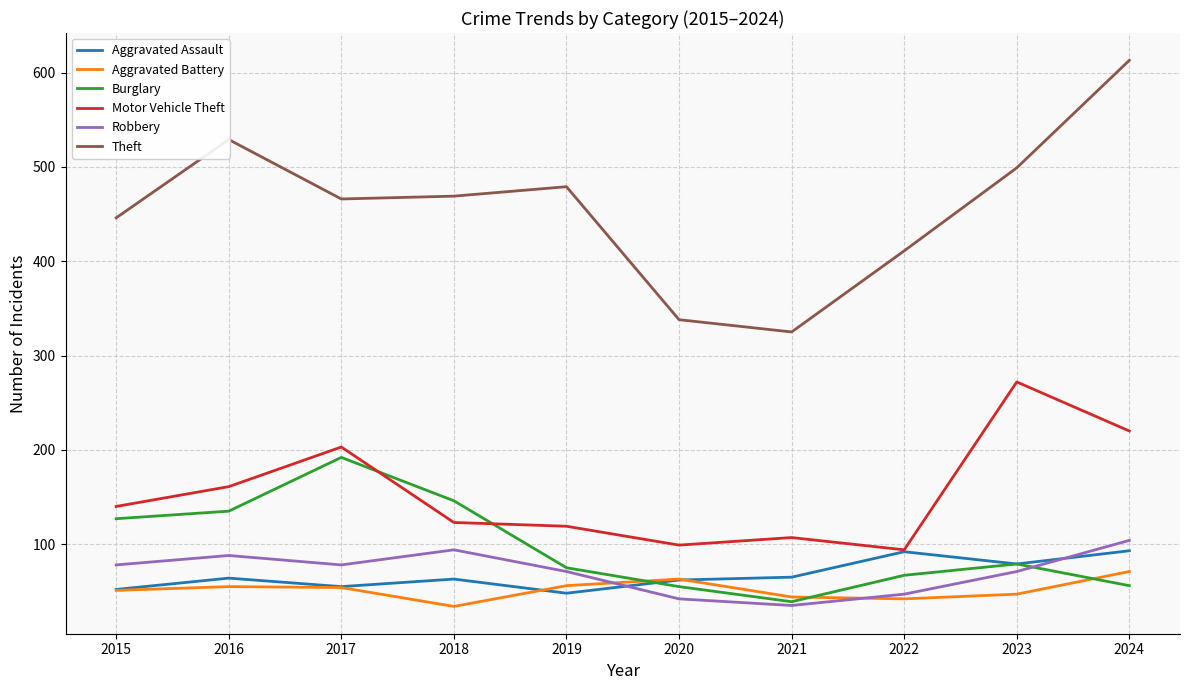

Which series has the widest spread of values?

Theft